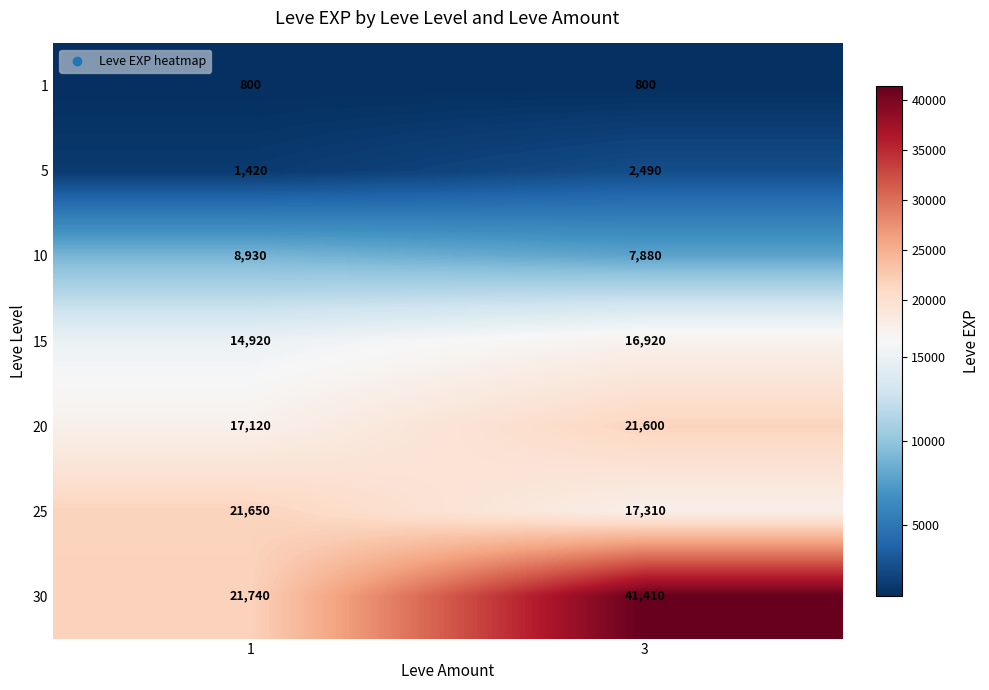

Is it true that 15 equals 14920 at 1?

True